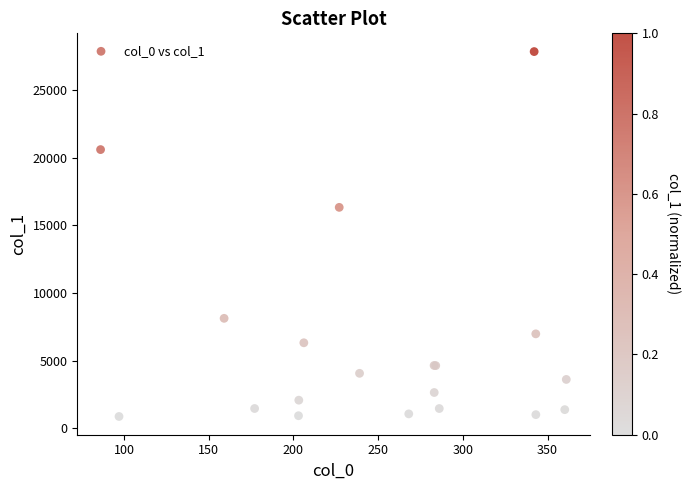

What Y value in the scatter plot is closest to 14352?

16322.2